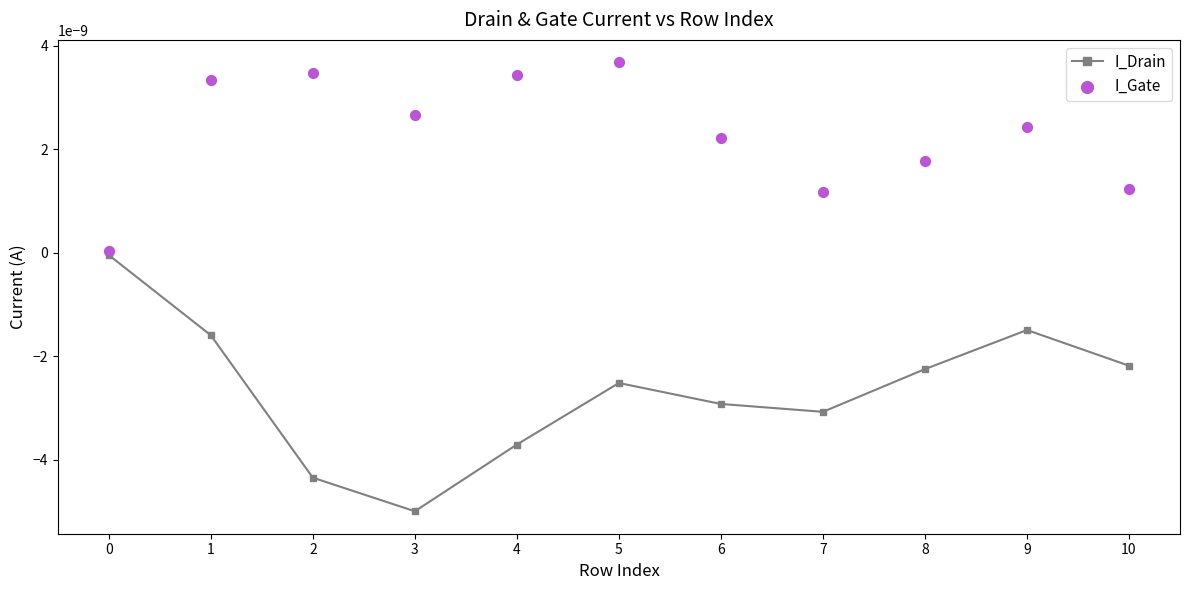

The value at 9 is -0.0. True or false?

True